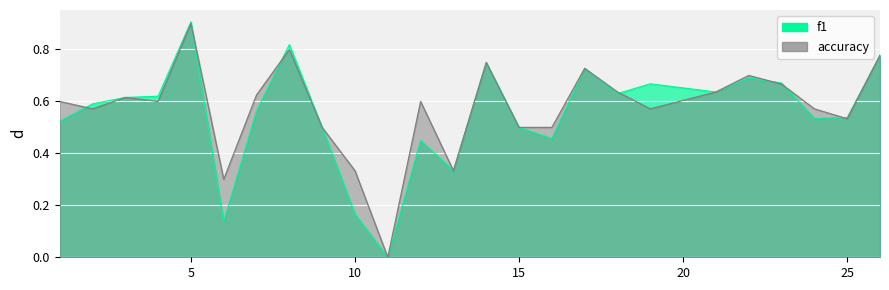

Which category has the lowest value in the accuracy series?

11